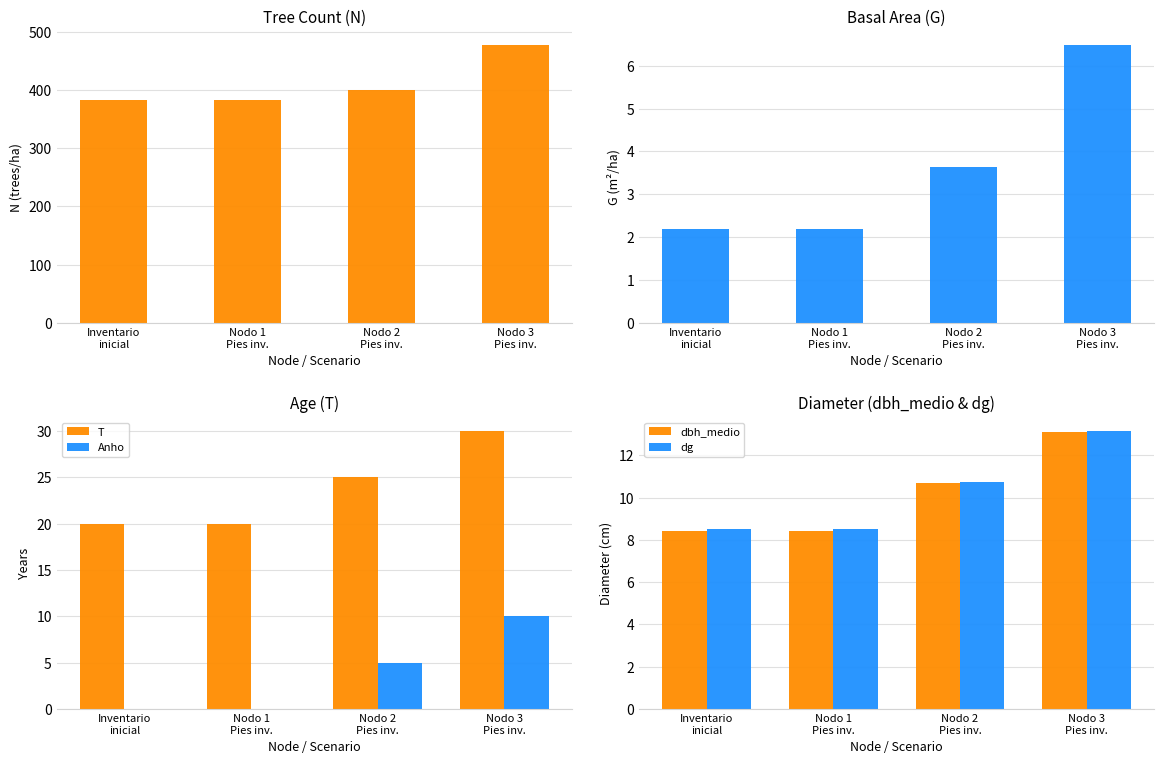

What is the minimum value for N?

382.0